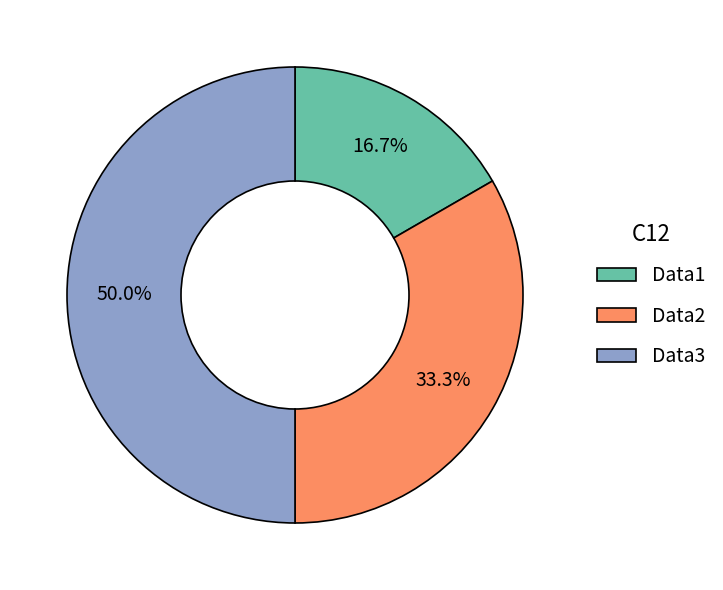

Does Data1 represent more than half of the total?

No